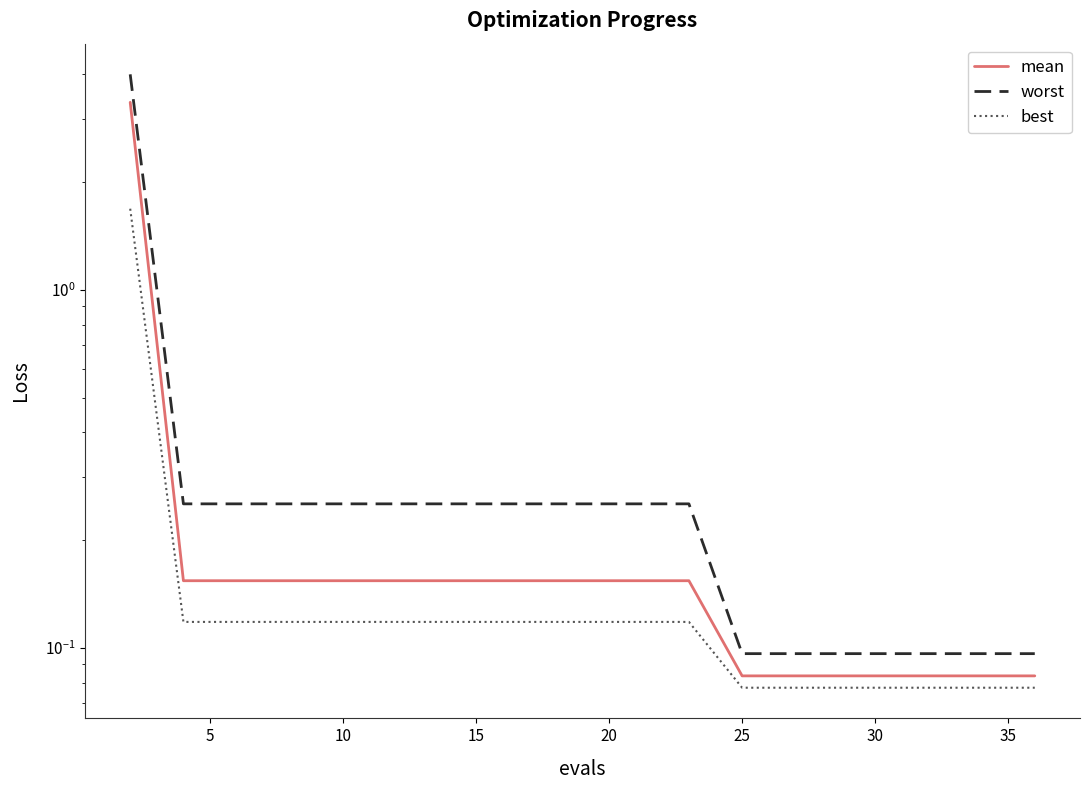

What is the average value of the worst series?

0.4